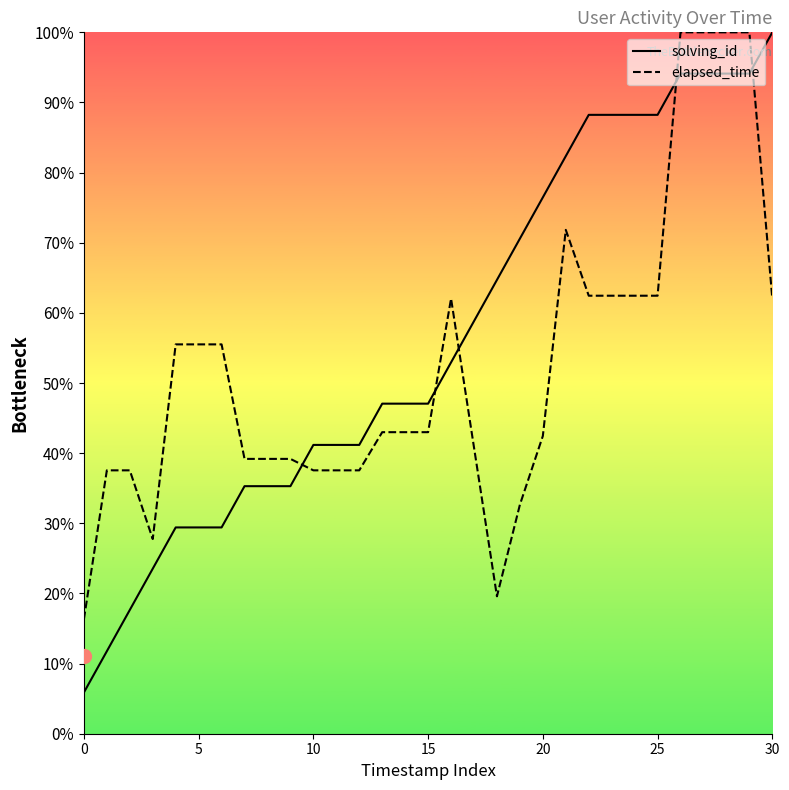

In elapsed_time, how many points are lower than both neighbors (excluding endpoints)?

2